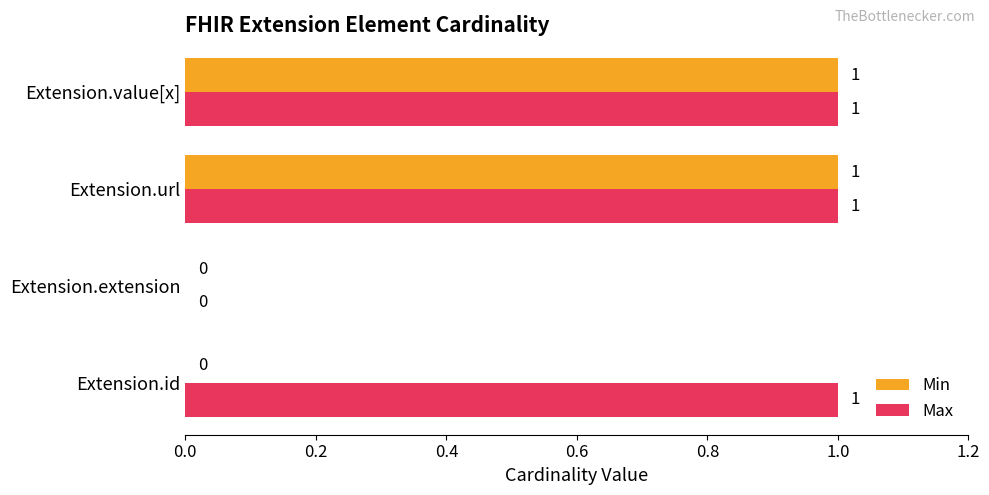

What are all the series names shown in the legend?

Min, Max